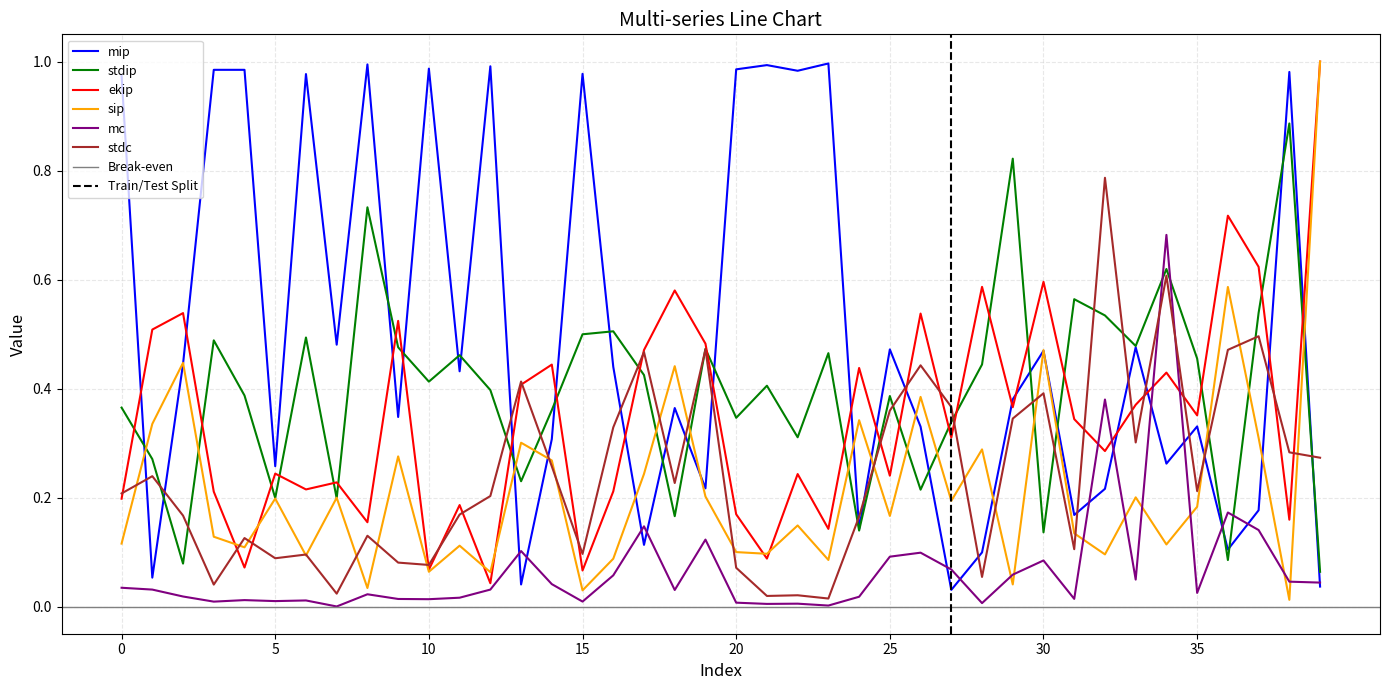

Is it true that mip equals 0.1 at 7?

False